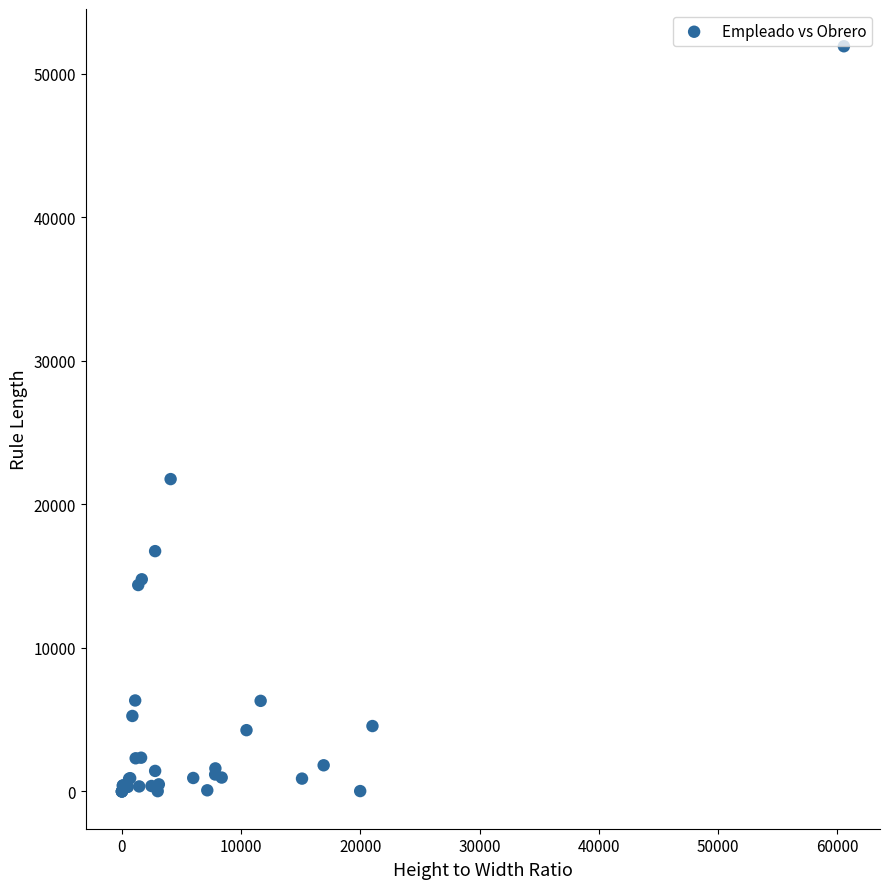

What Y value in the scatter plot is closest to 25949?

21754